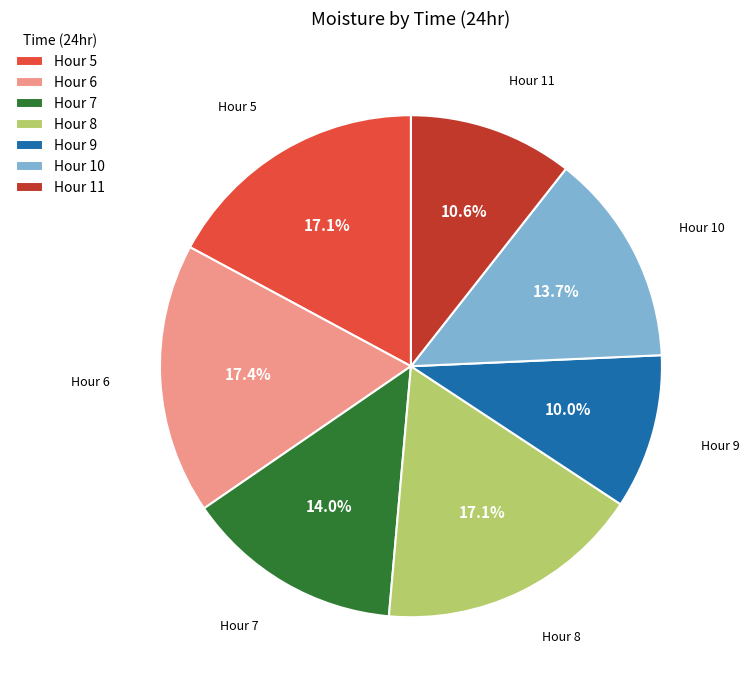

How many segments does this pie chart have?

7